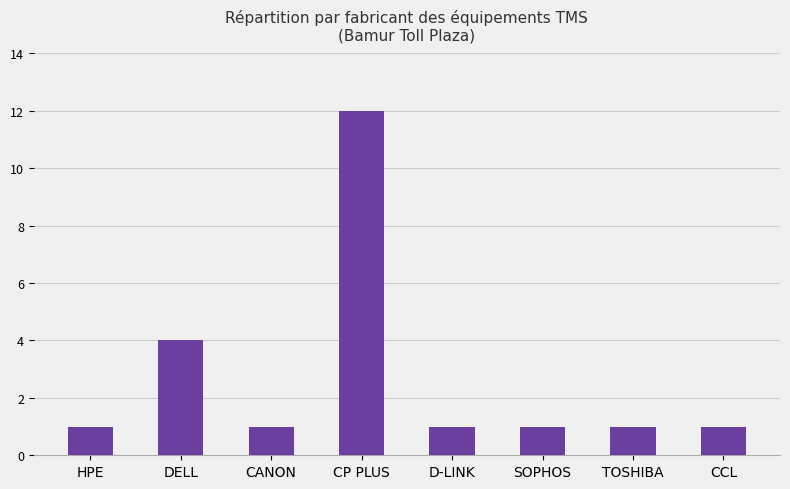

What is the change in value from DELL to CP PLUS?

+8